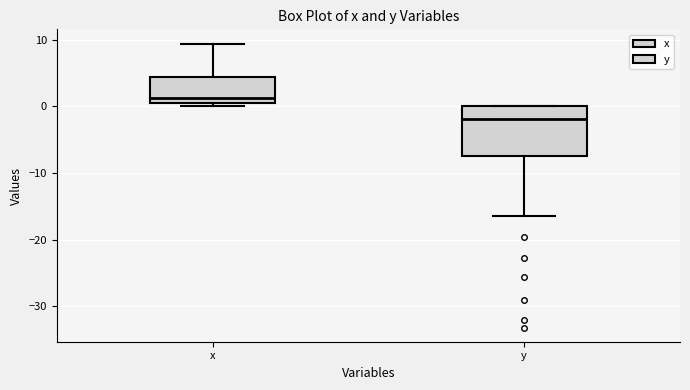

Where does the lower whisker of the box for y end on the y-axis? The values are not printed on the chart, so give them approximately, as read against the axis.

-16